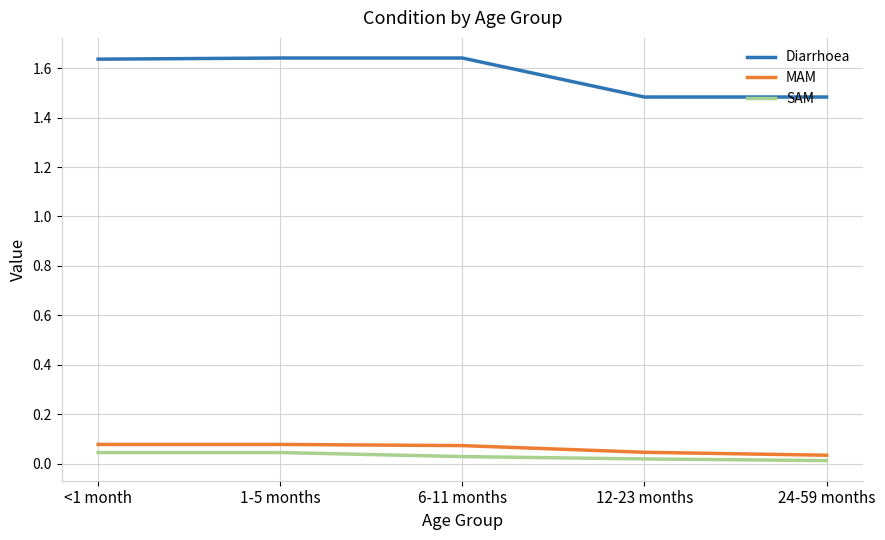

The value of MAM at 12-23 months is 0.1. True or false?

False